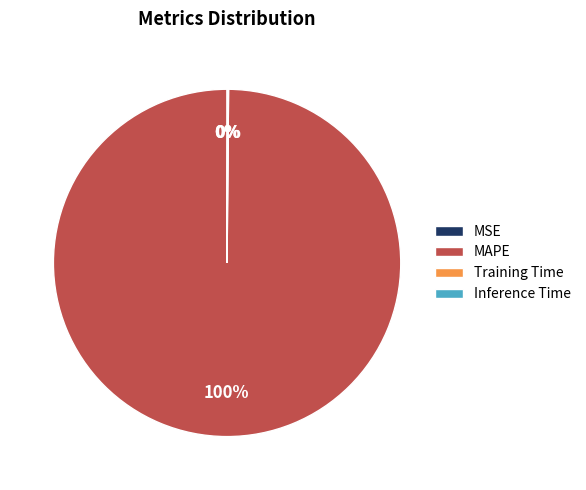

Which slice represents more than half of the pie?

MAPE